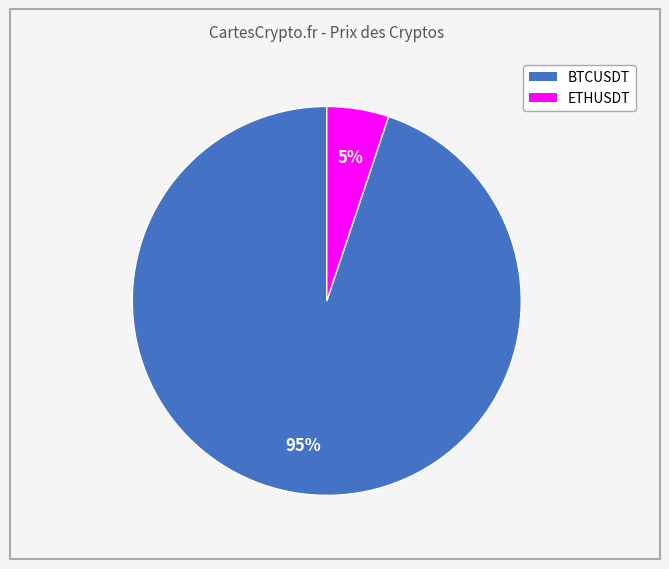

To the nearest percent, what is the average slice percentage?

50%